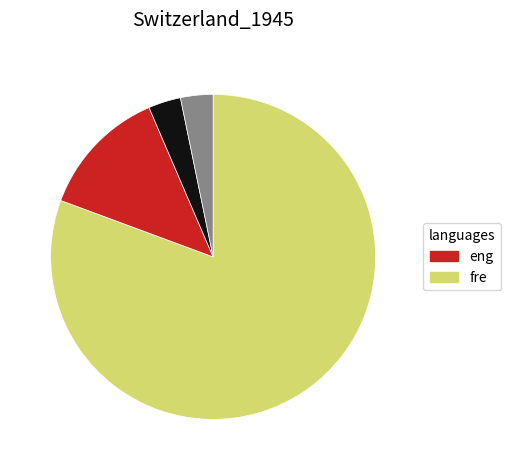

Is there a majority slice in this chart?

Yes